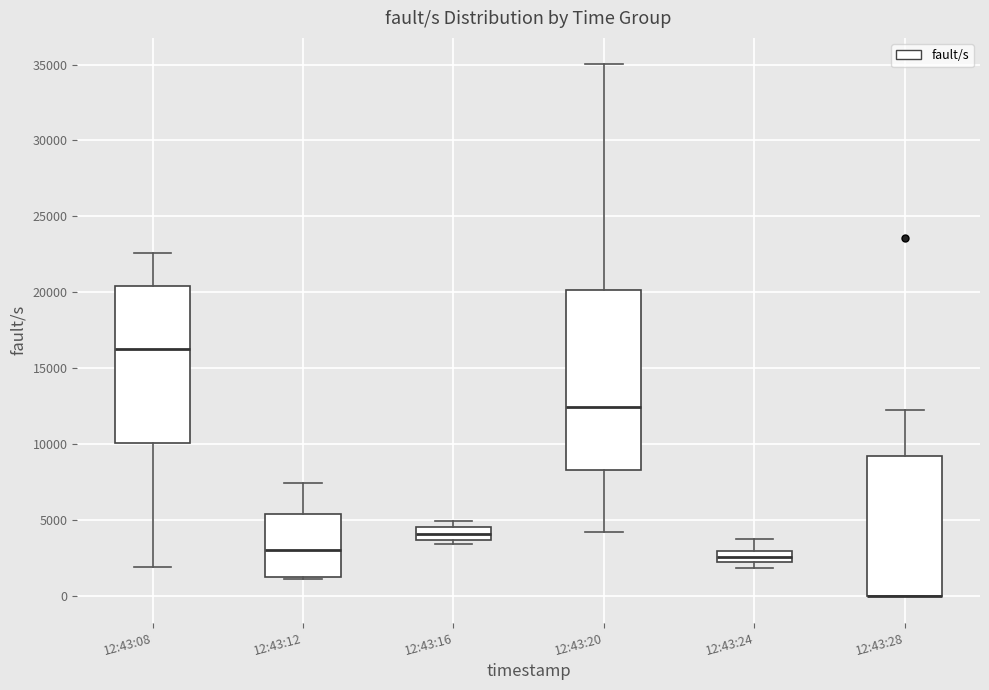

Which box is the tallest, from its lower edge to its upper edge?

12:43:20